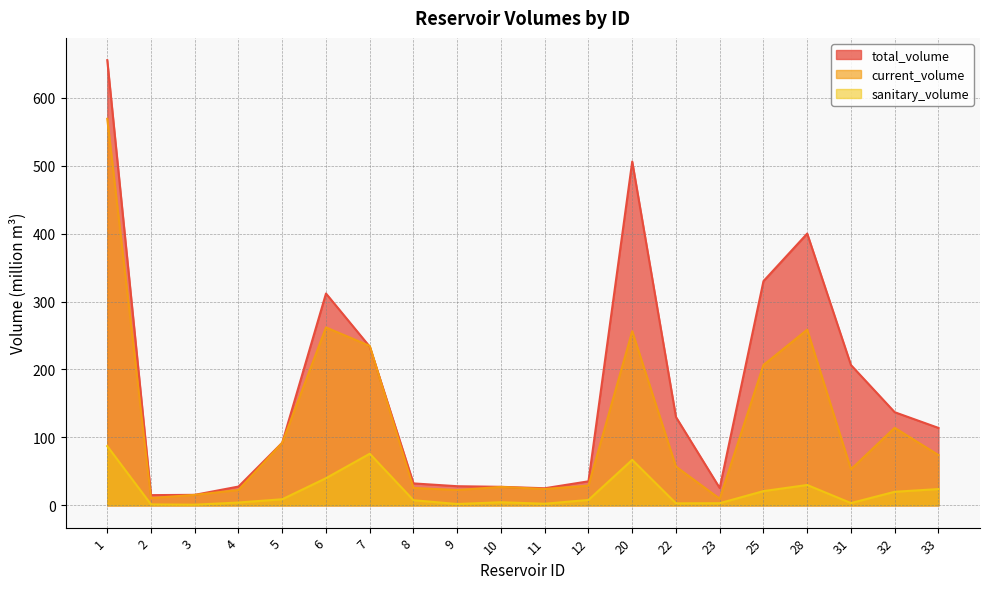

What is the difference between the maximum and second lowest values in the sanitary_volume series?

85.8